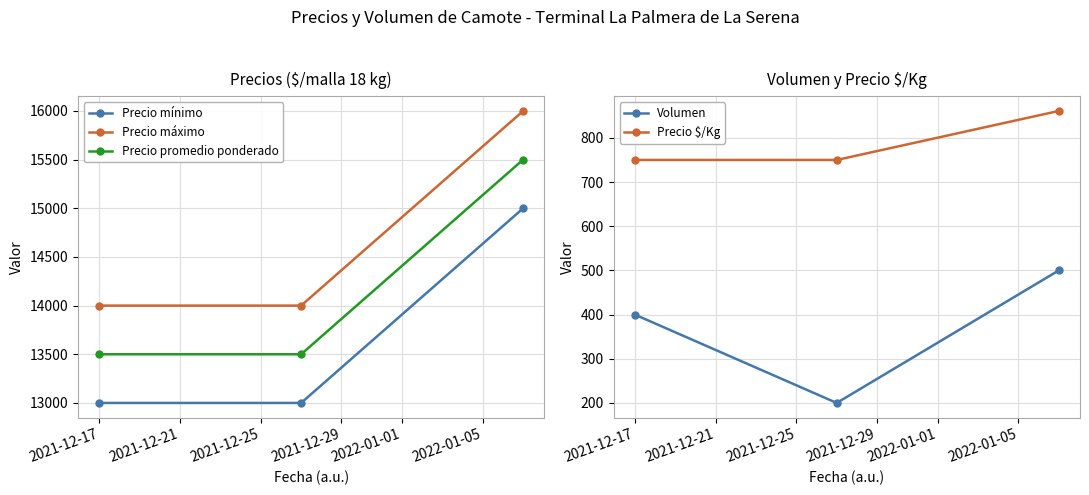

What is the lowest value of the Precio promedio ponderado series?

13500